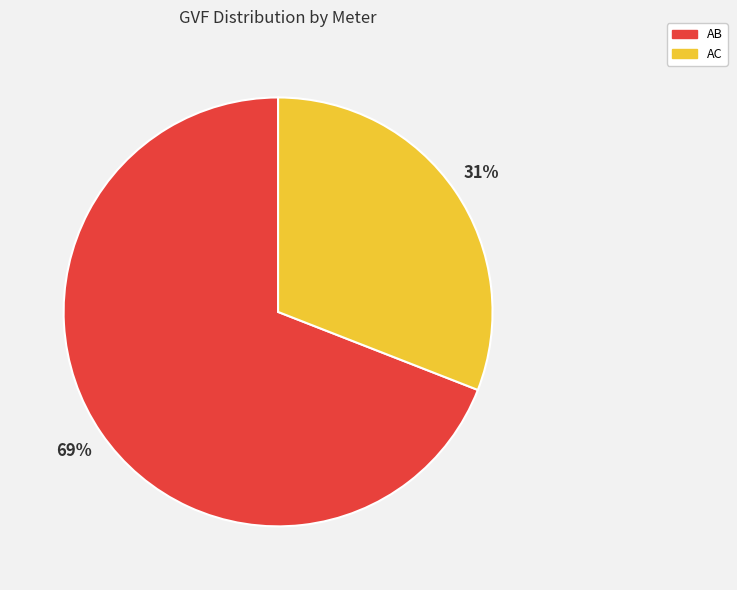

What is the largest slice in the pie chart?

AB